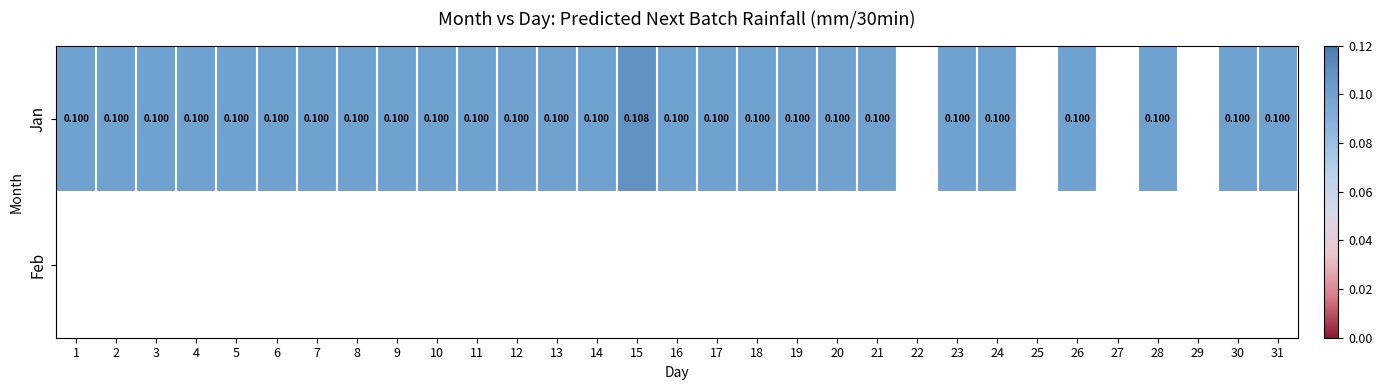

Rank the series at 1 from highest to lowest value.

Jan, Feb